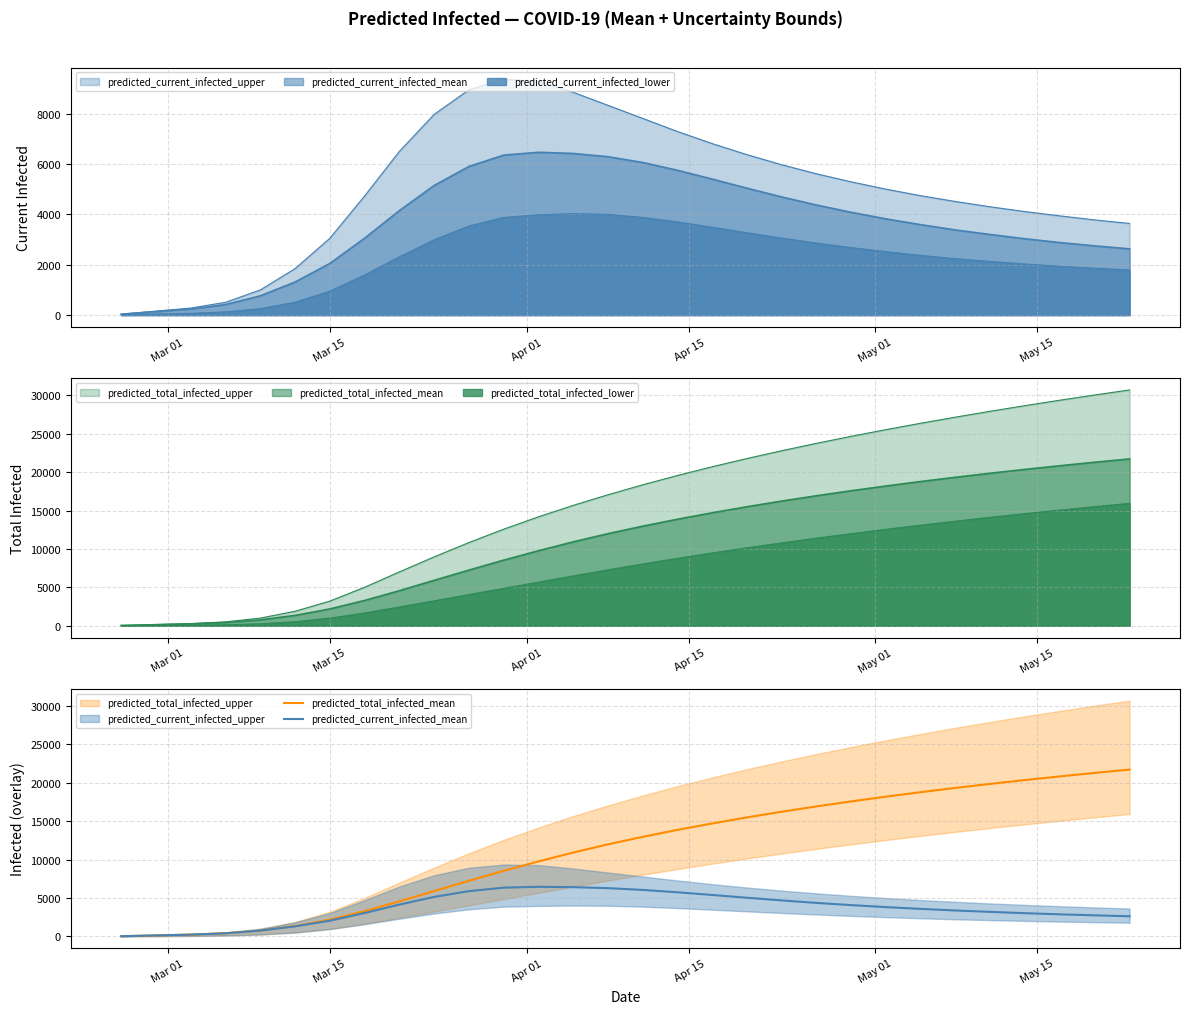

What is the label of the 26th point from the right?

May 01